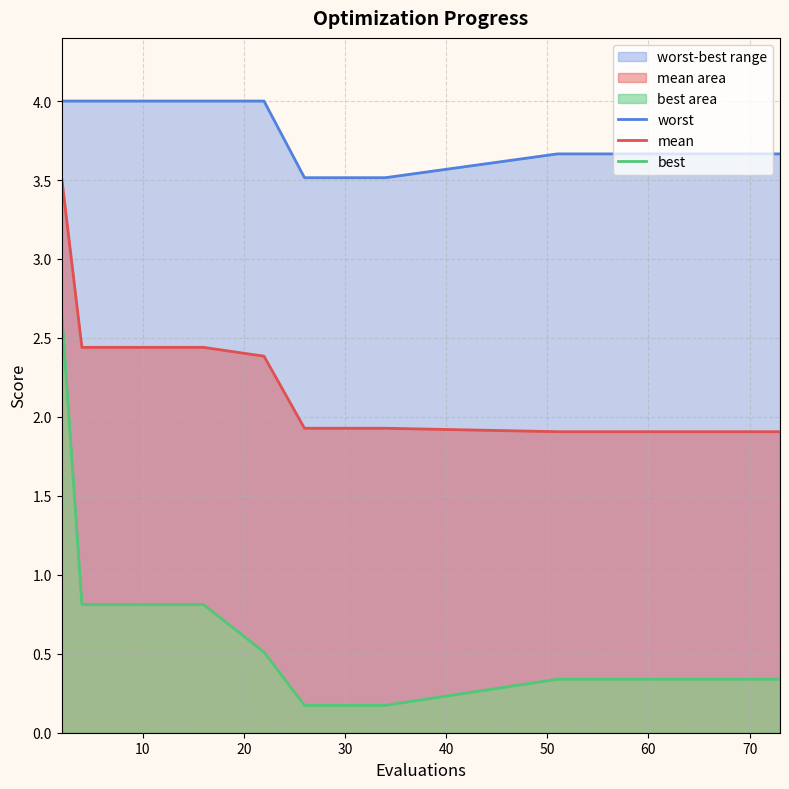

What is the difference between the second highest and second lowest values in the best series?

0.6